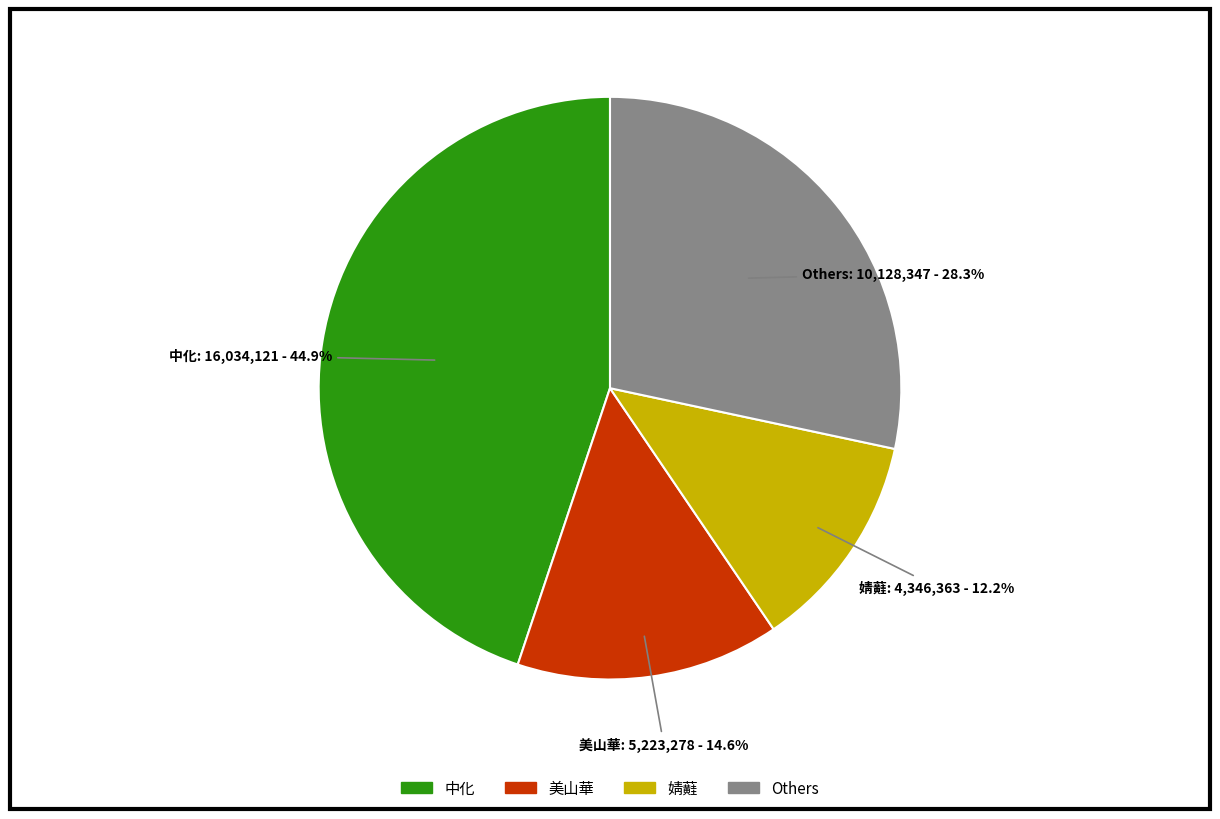

Does any single category account for the majority?

No